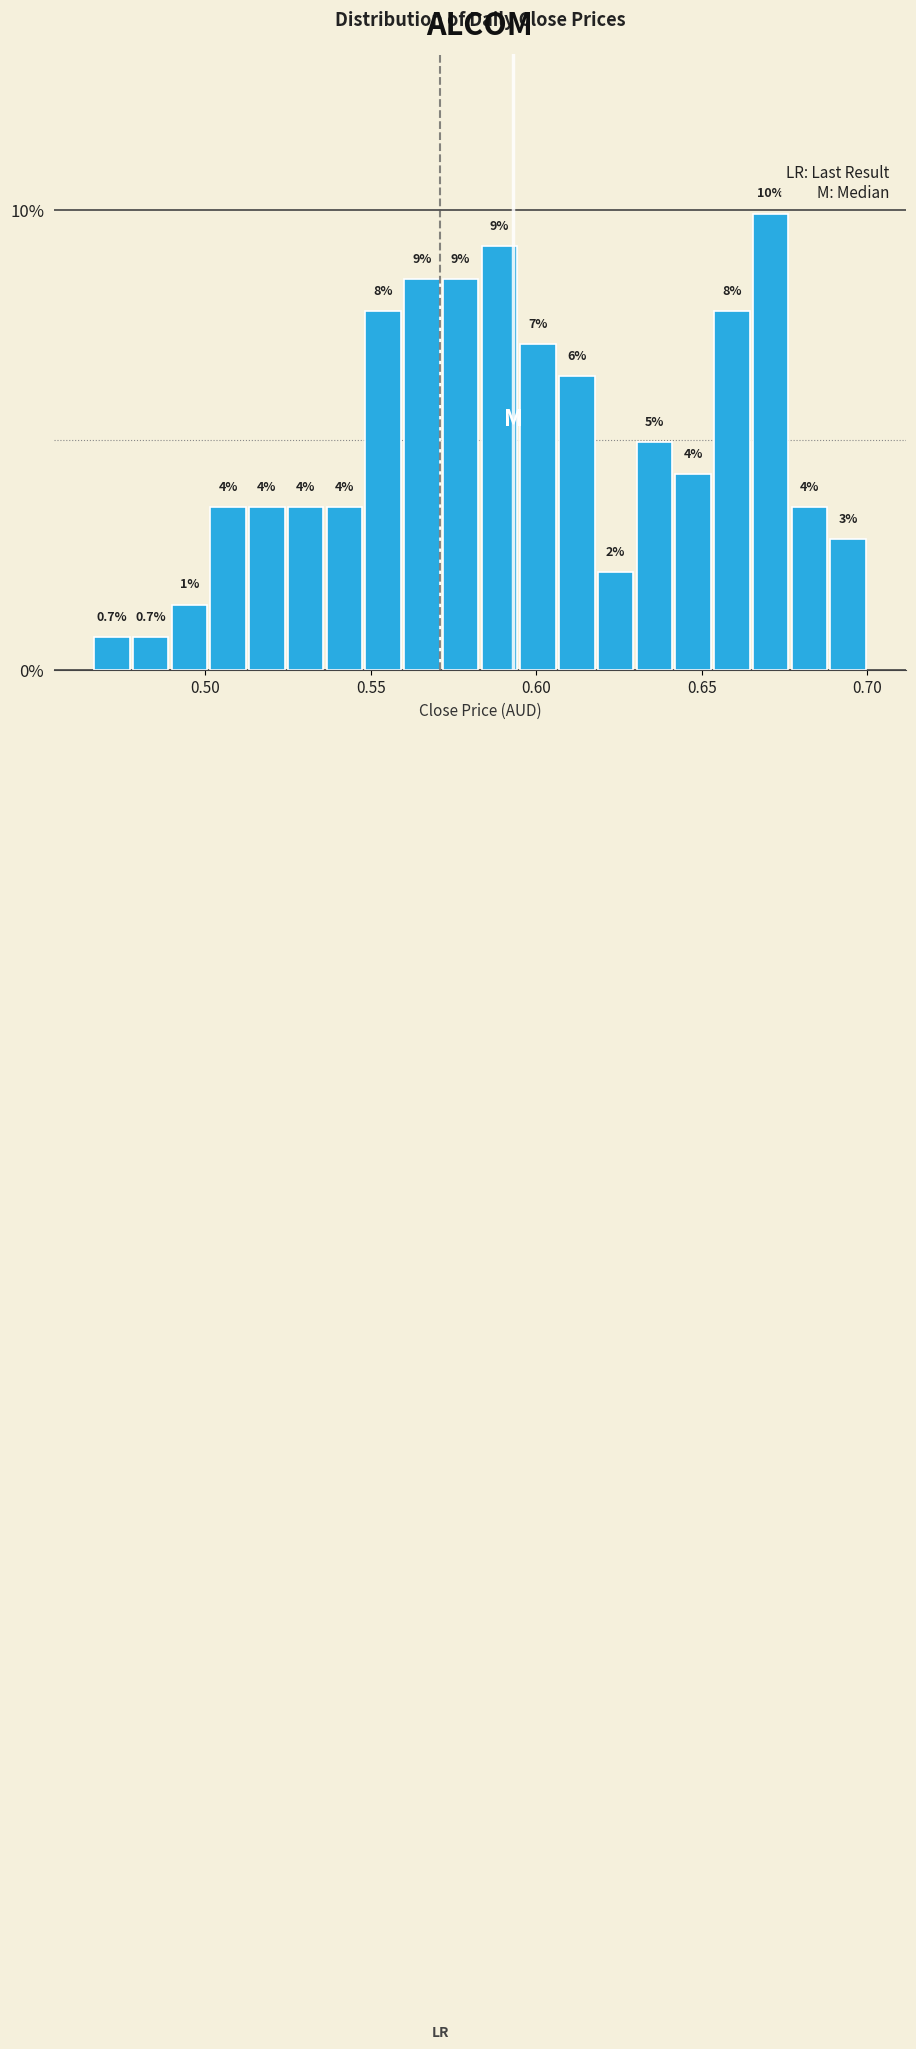

Read against the x-axis, roughly where is the centre of the tallest bar?

0.670